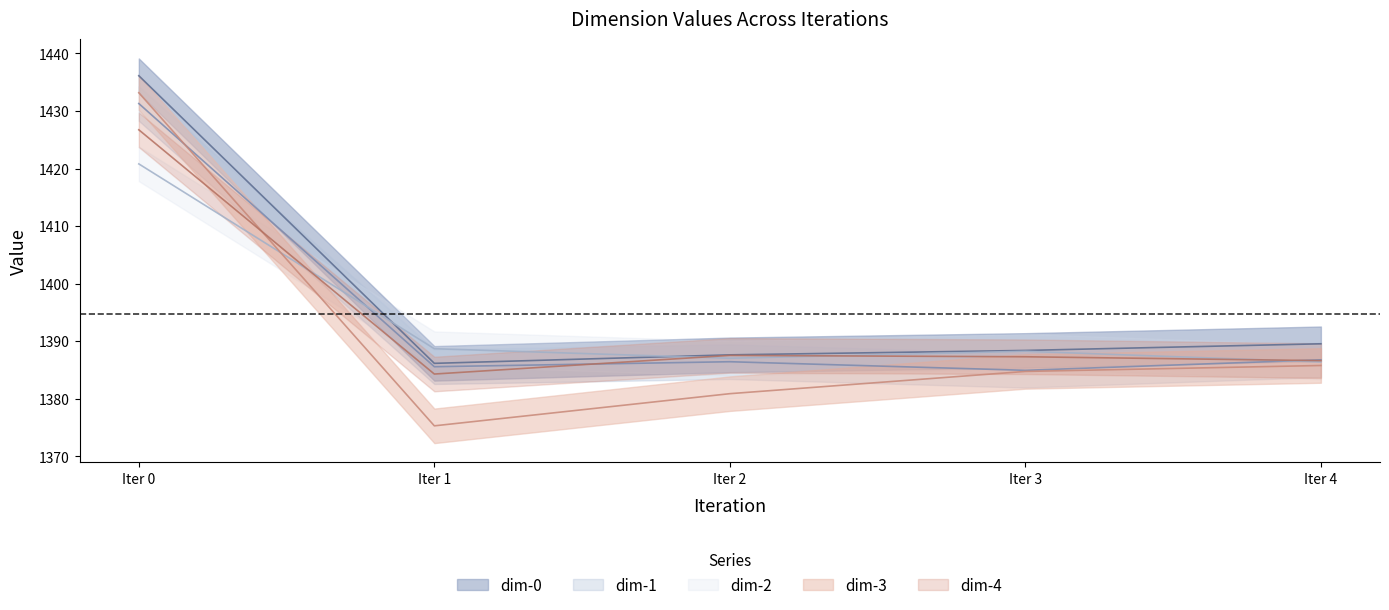

What is the spread (max minus min) of values at Iter 4?

3.8